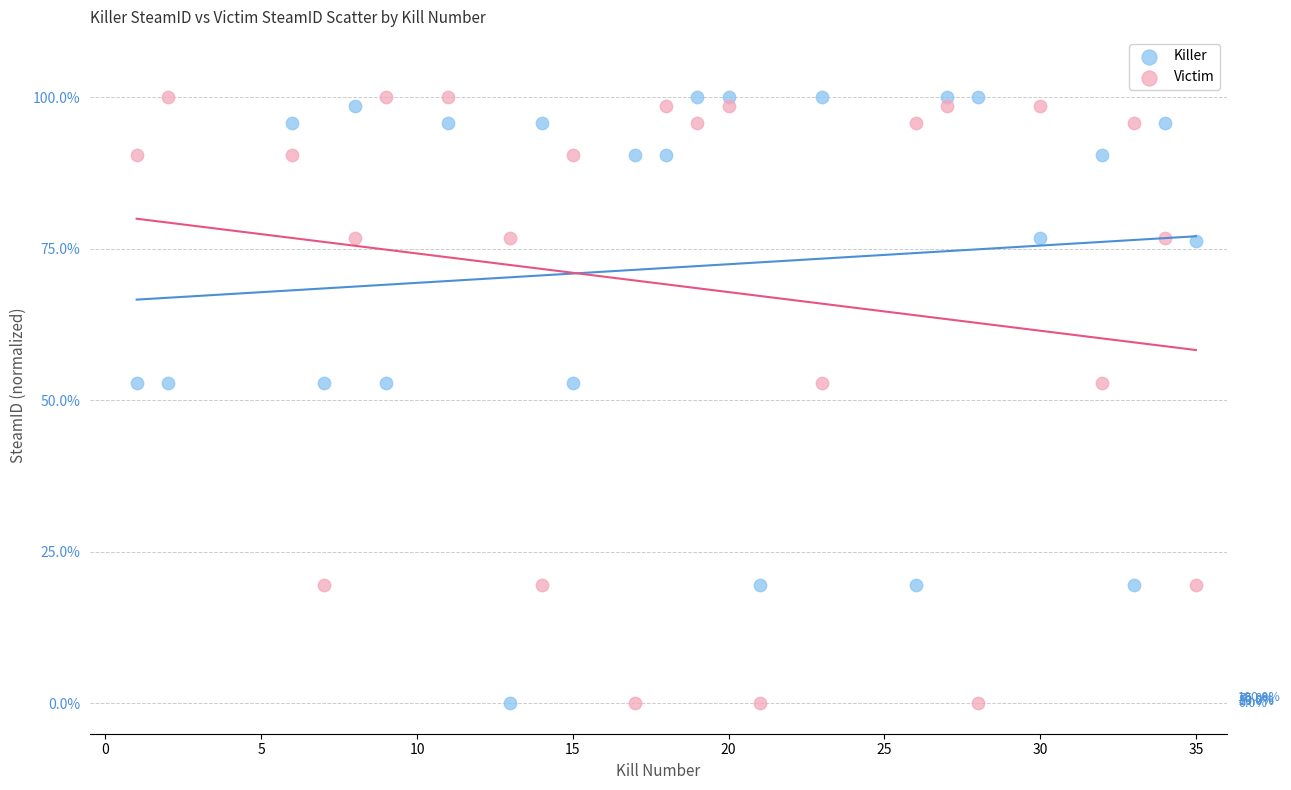

What is the X range (max minus min) for the scatter plot?

34.0